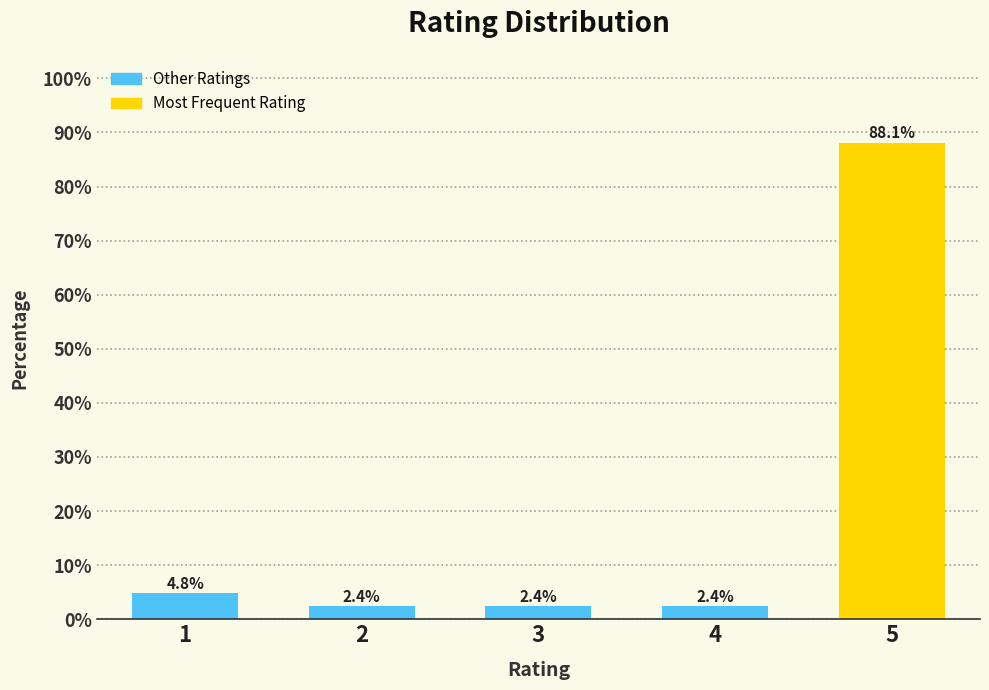

Reading right to left, transcribe all the data shown in this chart.

5=88.1	4=2.4	3=2.4	2=2.4	1=4.8